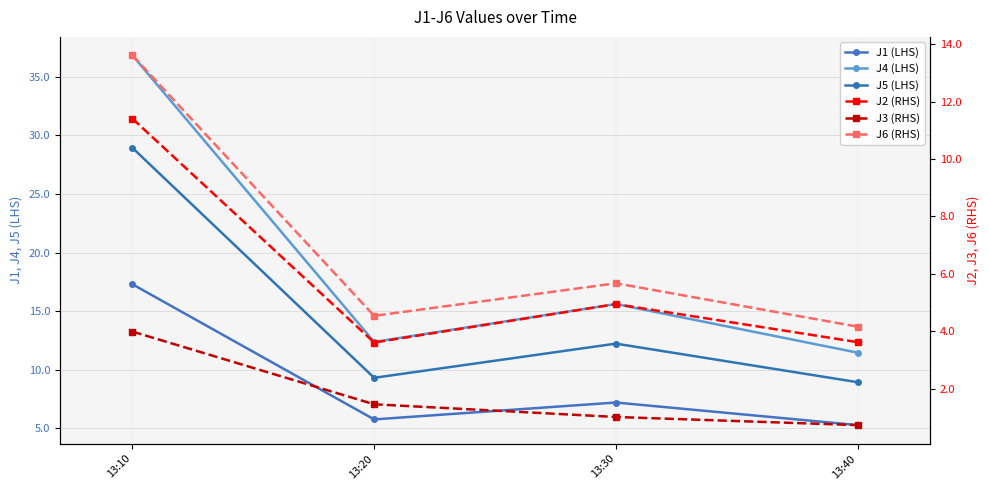

Reading right to left, what are all the values shown in this chart?

J1 (LHS): 13:40=5.3	13:30=7.2	13:20=5.8	13:10=17.3
J4 (LHS): 13:40=11.5	13:30=15.6	13:20=12.4	13:10=36.8
J5 (LHS): 13:40=8.9	13:30=12.2	13:20=9.3	13:10=28.9
J2 (RHS): 13:40=3.6	13:30=4.9	13:20=3.6	13:10=11.4
J3 (RHS): 13:40=0.7	13:30=1.0	13:20=1.5	13:10=4.0
J6 (RHS): 13:40=4.2	13:30=5.7	13:20=4.5	13:10=13.6